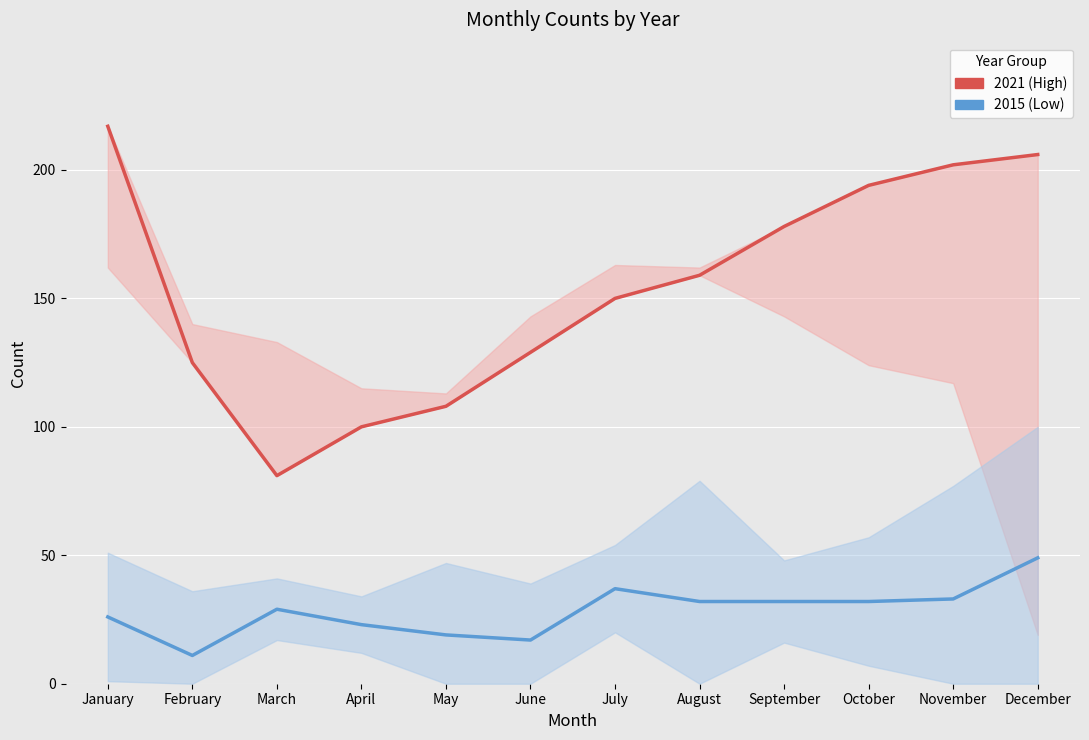

What is the sum of all 2021 (High) values?

1849